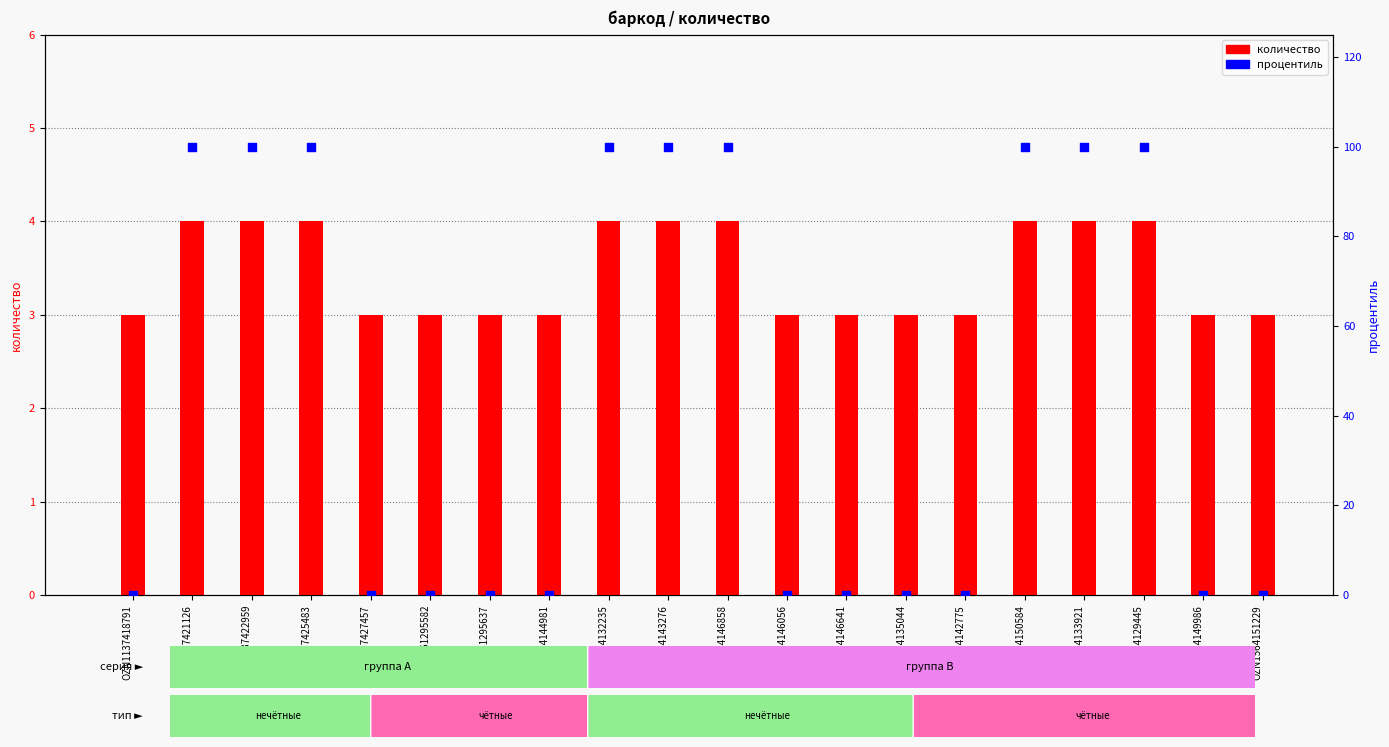

Which series has the largest total across all categories?

процентиль